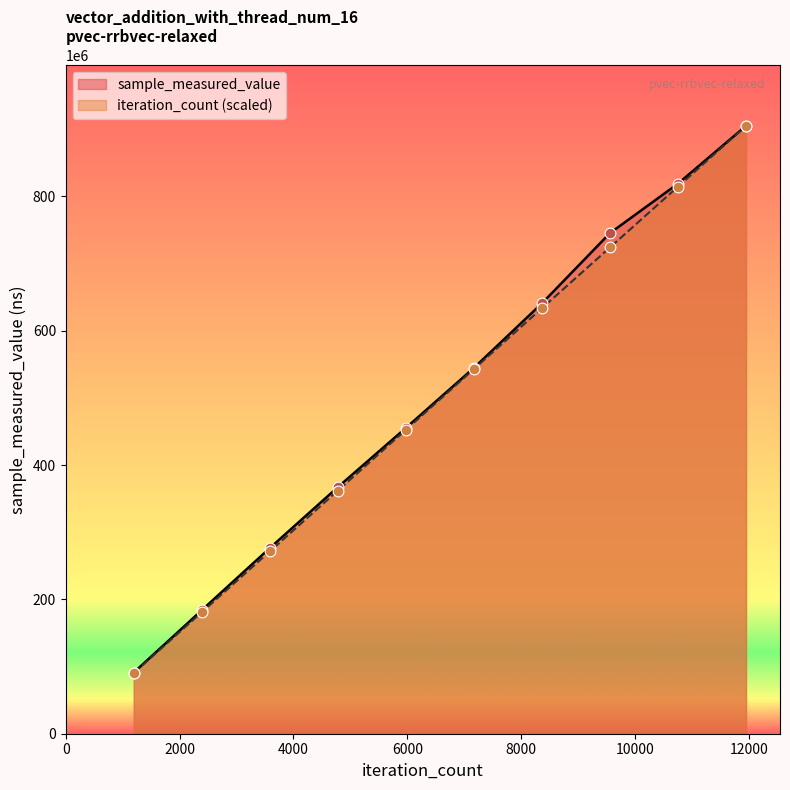

Which series has the widest spread of Y values?

iteration_count